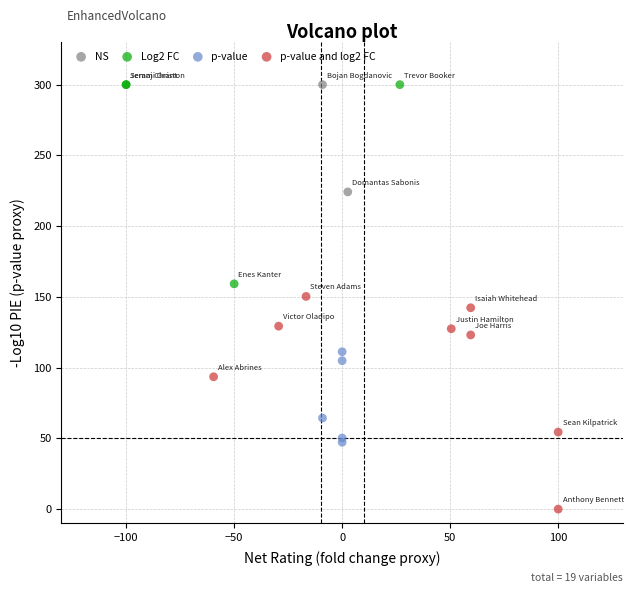

Which series reaches the minimum Y coordinate?

p-value and log2 FC